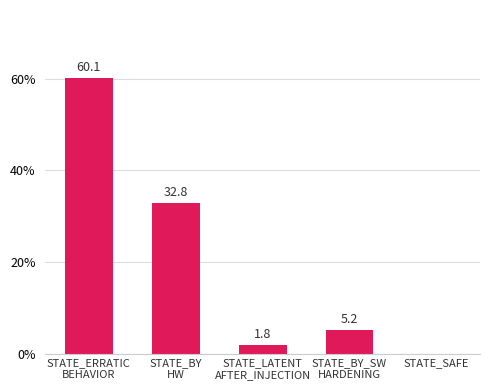

Between STATE_LATENT
AFTER_INJECTION and STATE_SAFE, which is larger?

STATE_LATENT
AFTER_INJECTION